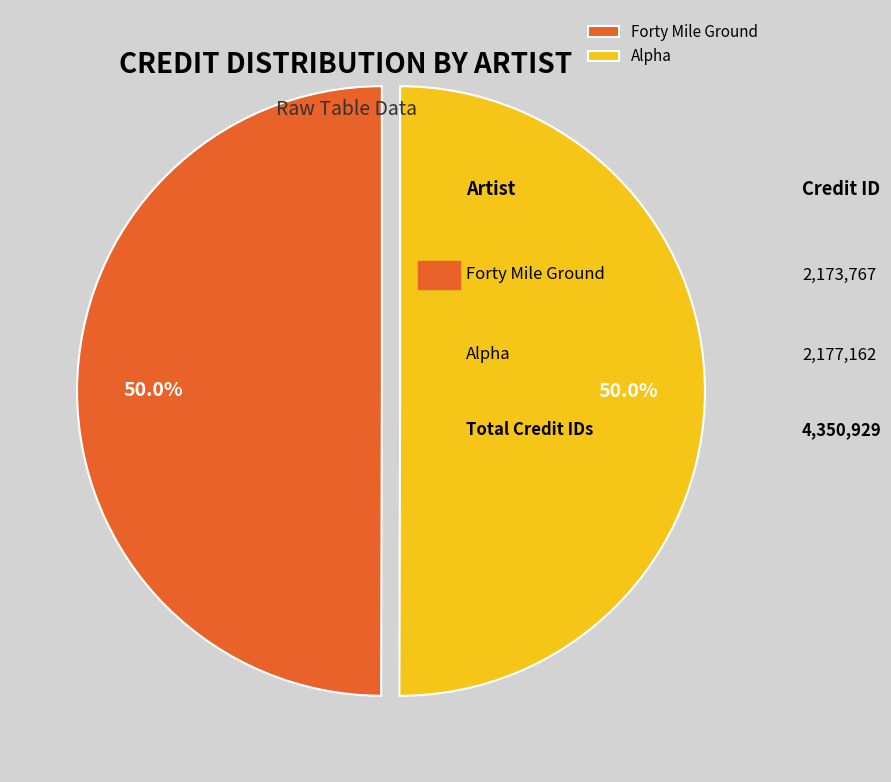

How many slices are in this pie chart?

2